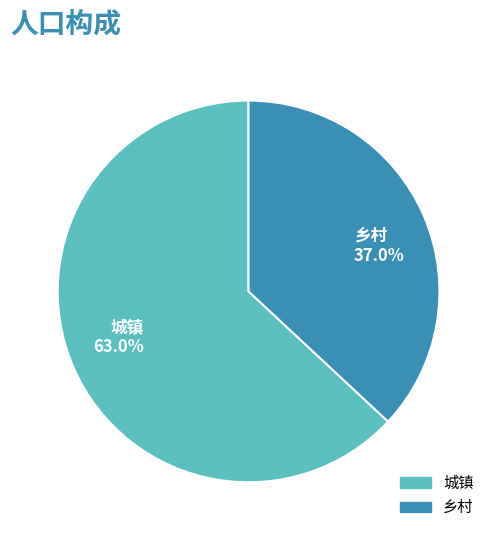

How much of the chart is everything except 乡村?

63.1%